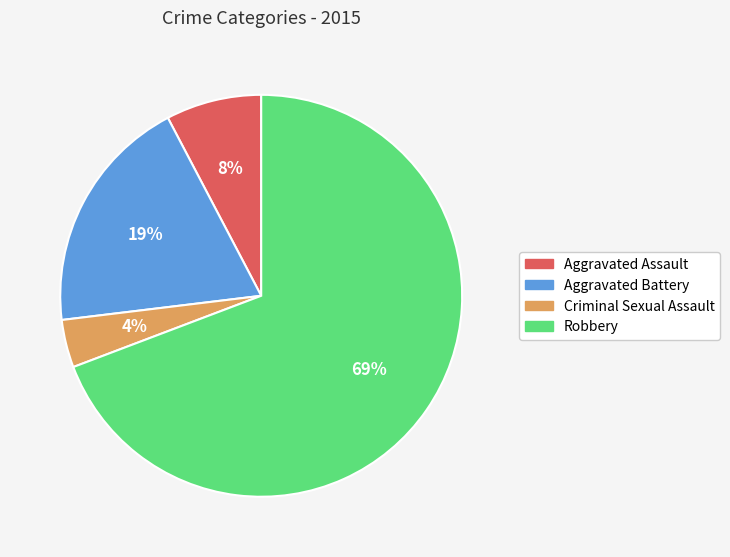

Is there any slice that represents more than half of the pie?

Yes